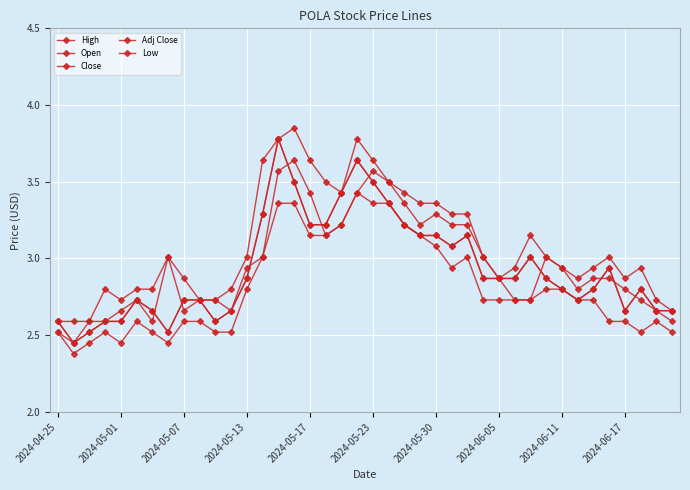

Is this an area chart (filled region under the line)?

No